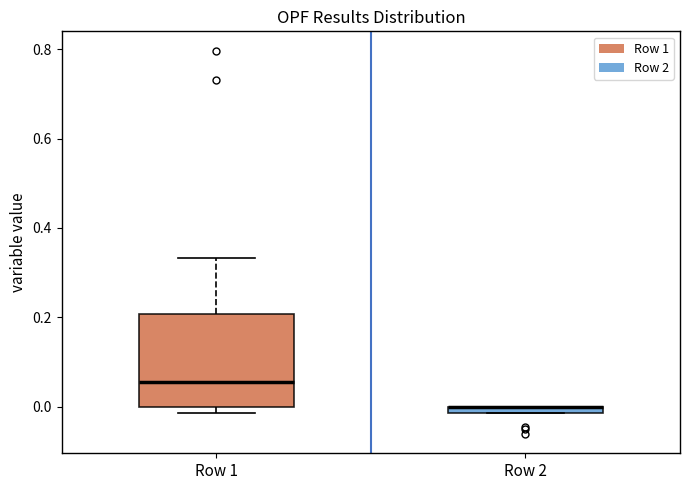

Where is the upper edge of the box for Row 2 on the y-axis? The values are not printed on the chart, so give them approximately, as read against the axis.

0.00